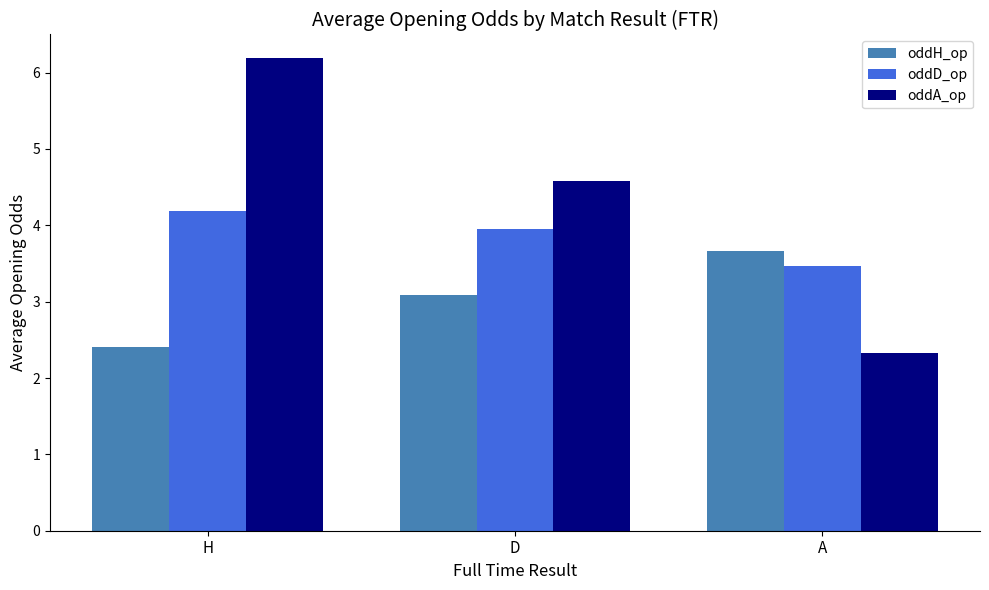

List the series in order of their peak value, highest first.

oddA_op, oddD_op, oddH_op